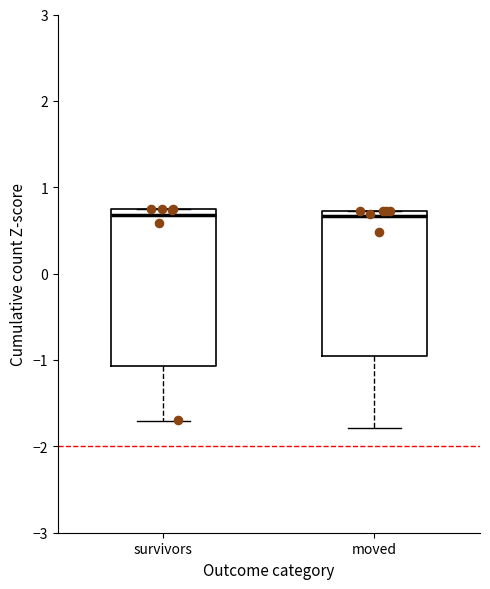

Comparing the boxes themselves (not the whiskers), which one is the tallest?

survivors